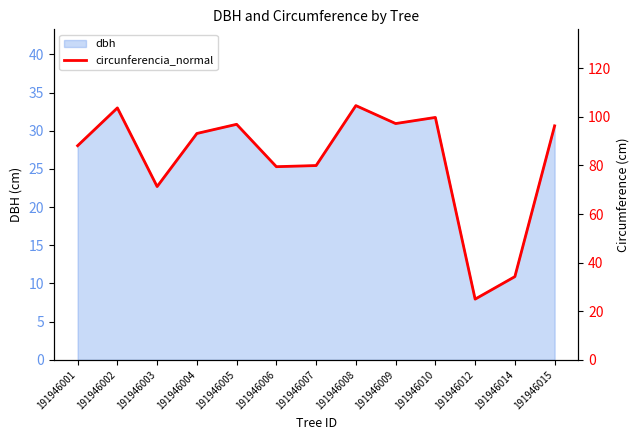

Which label corresponds to the largest value in the chart?

191946008